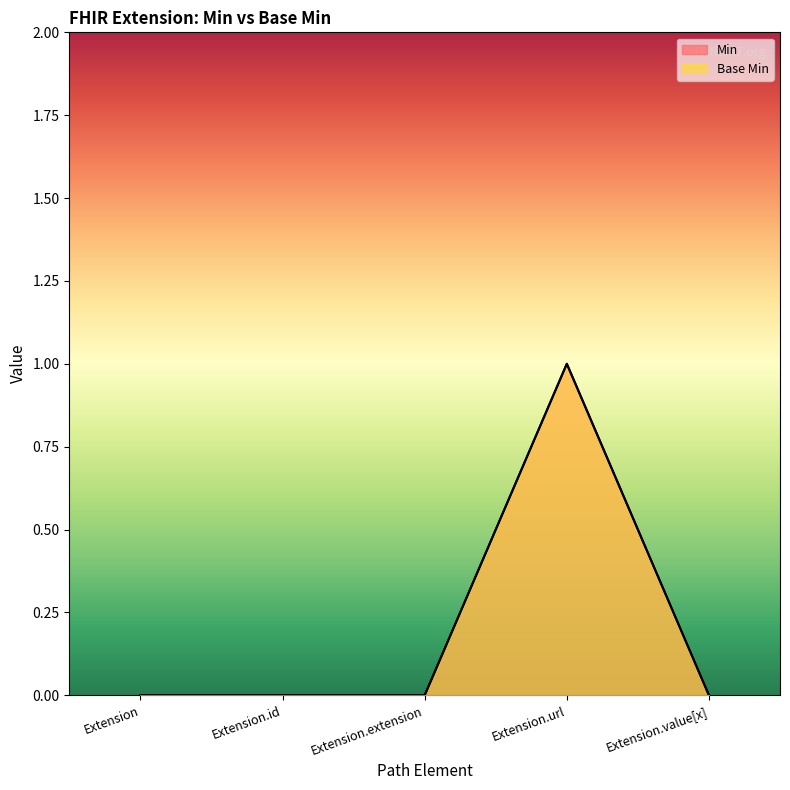

Between Extension.id and Extension.value[x], which is larger?

Extension.id